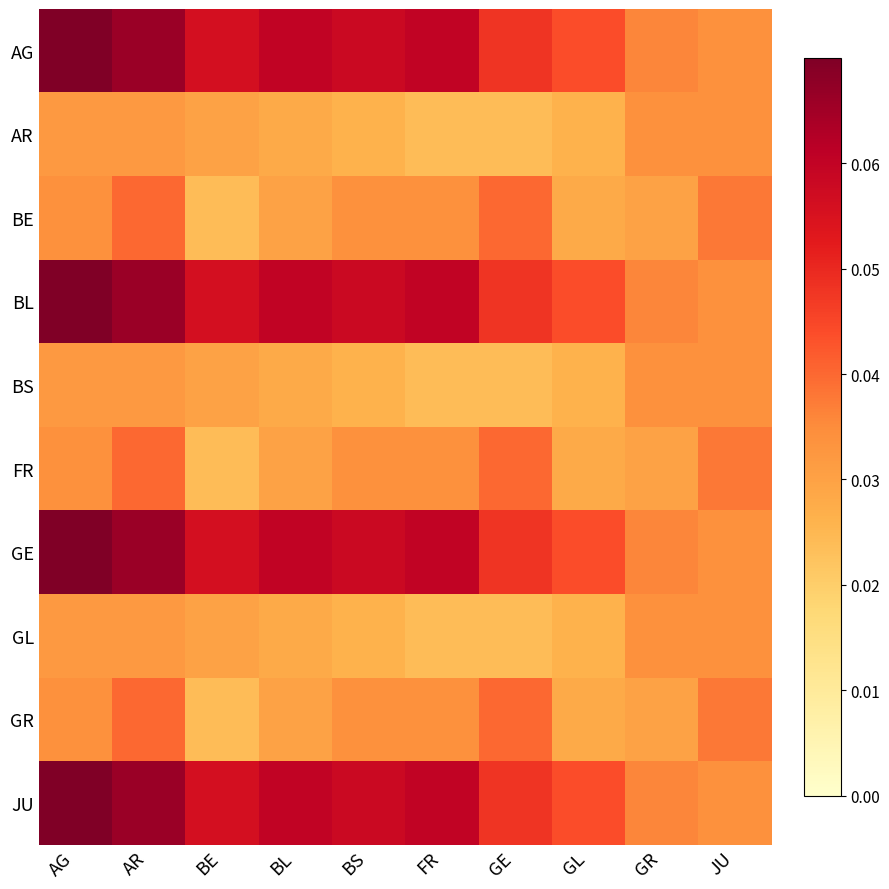

At which category does the chart reach its minimum across all series?

FR